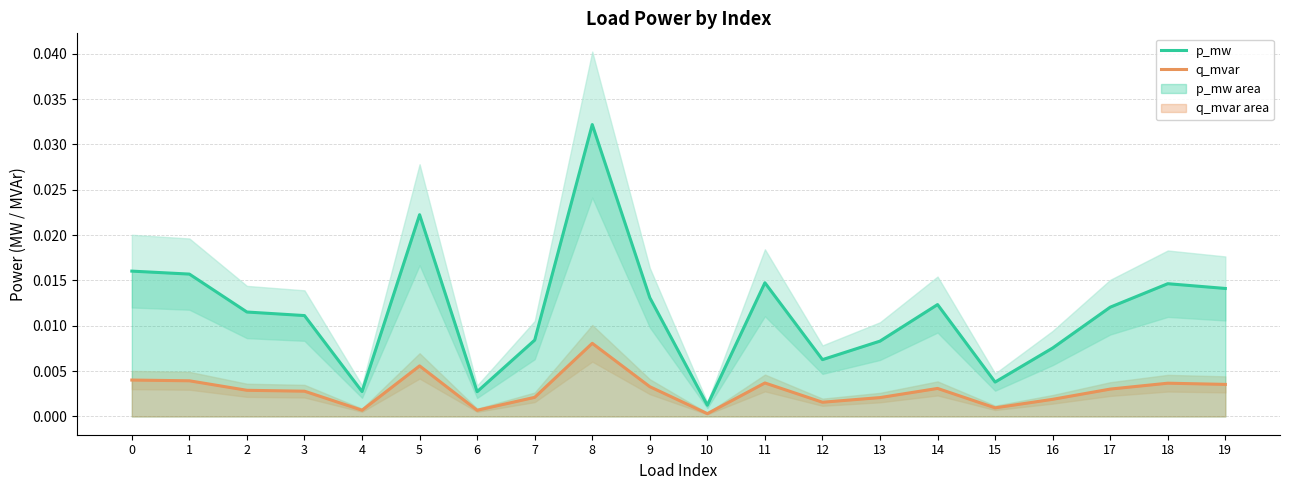

How many interior local peaks does the q_mvar series have?

5